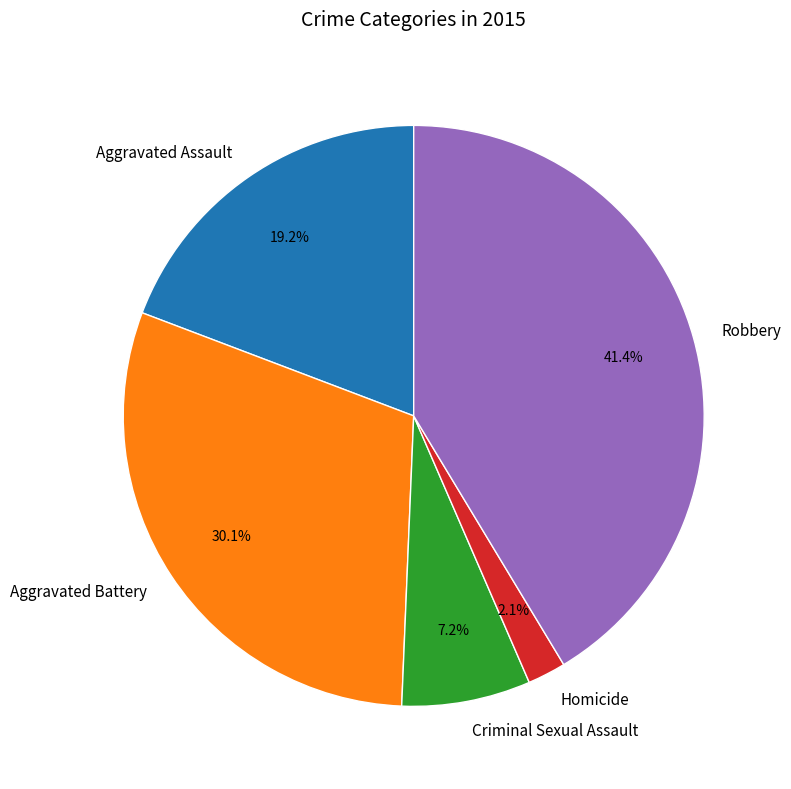

Count the number of slices in the pie.

5